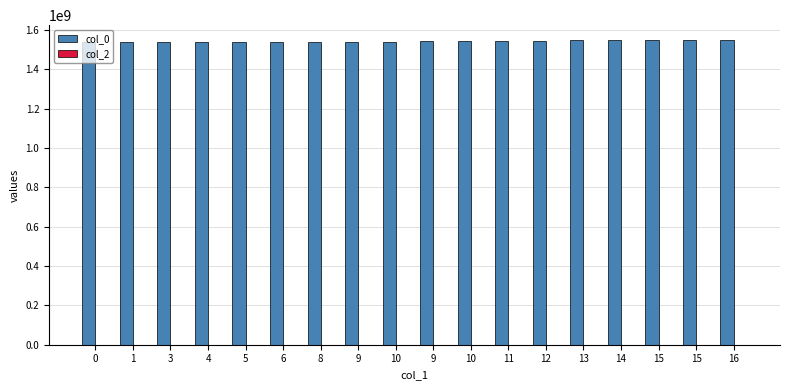

Between 15 and 10, which is larger?

15